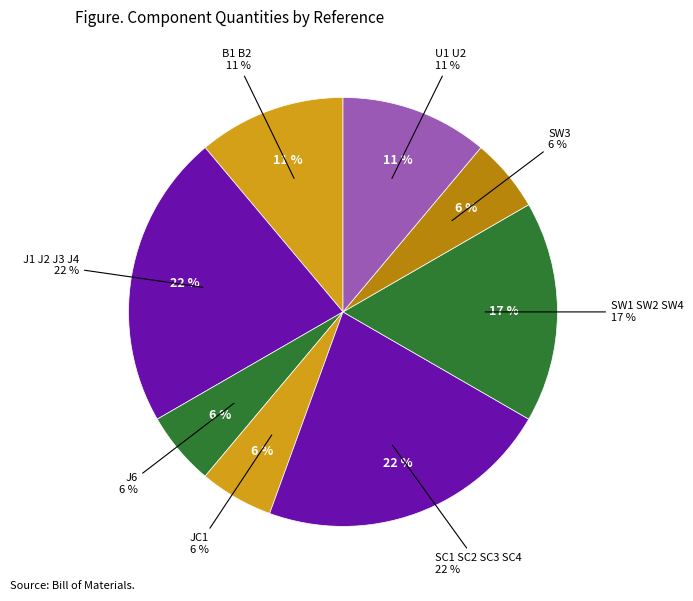

How many slices are in this pie chart?

8